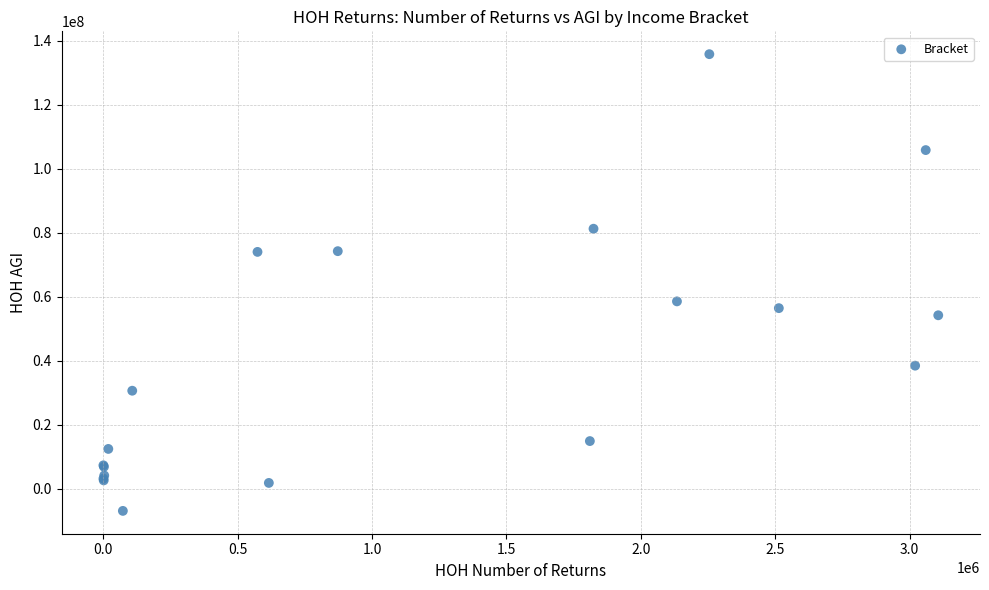

What Y value in the scatter plot is closest to 64408234?

58520711